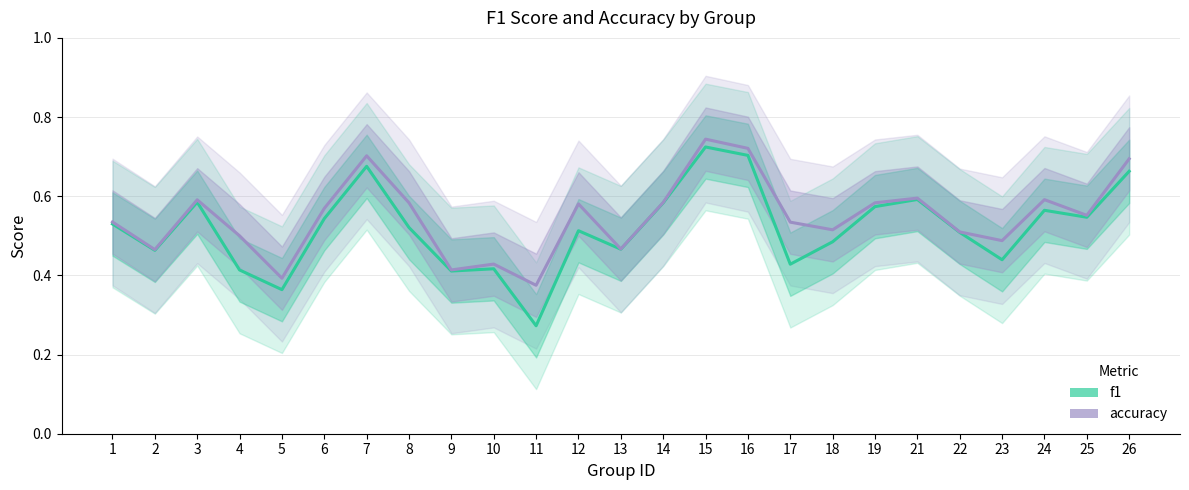

The value of f1 at 6 is 0.3. True or false?

False